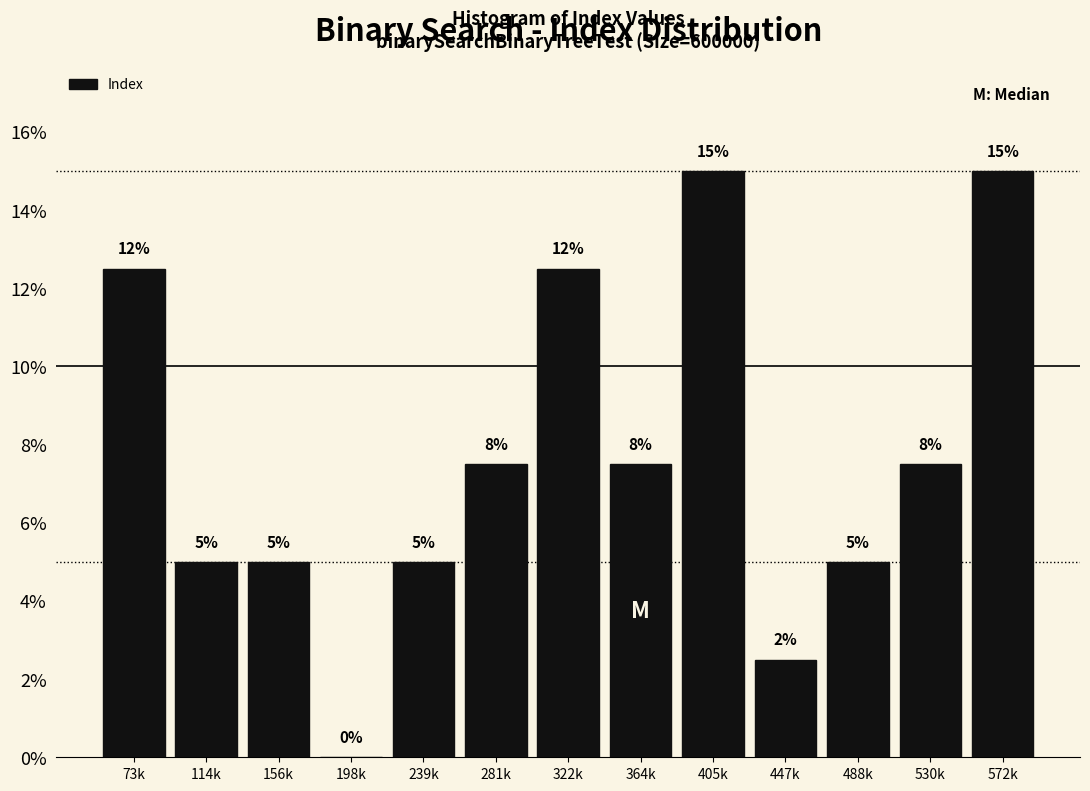

The chart shows a value of 2.5 at 447k. True or false?

True